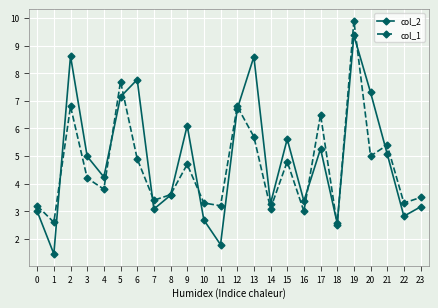

Is this an area chart (filled region under the line)?

No